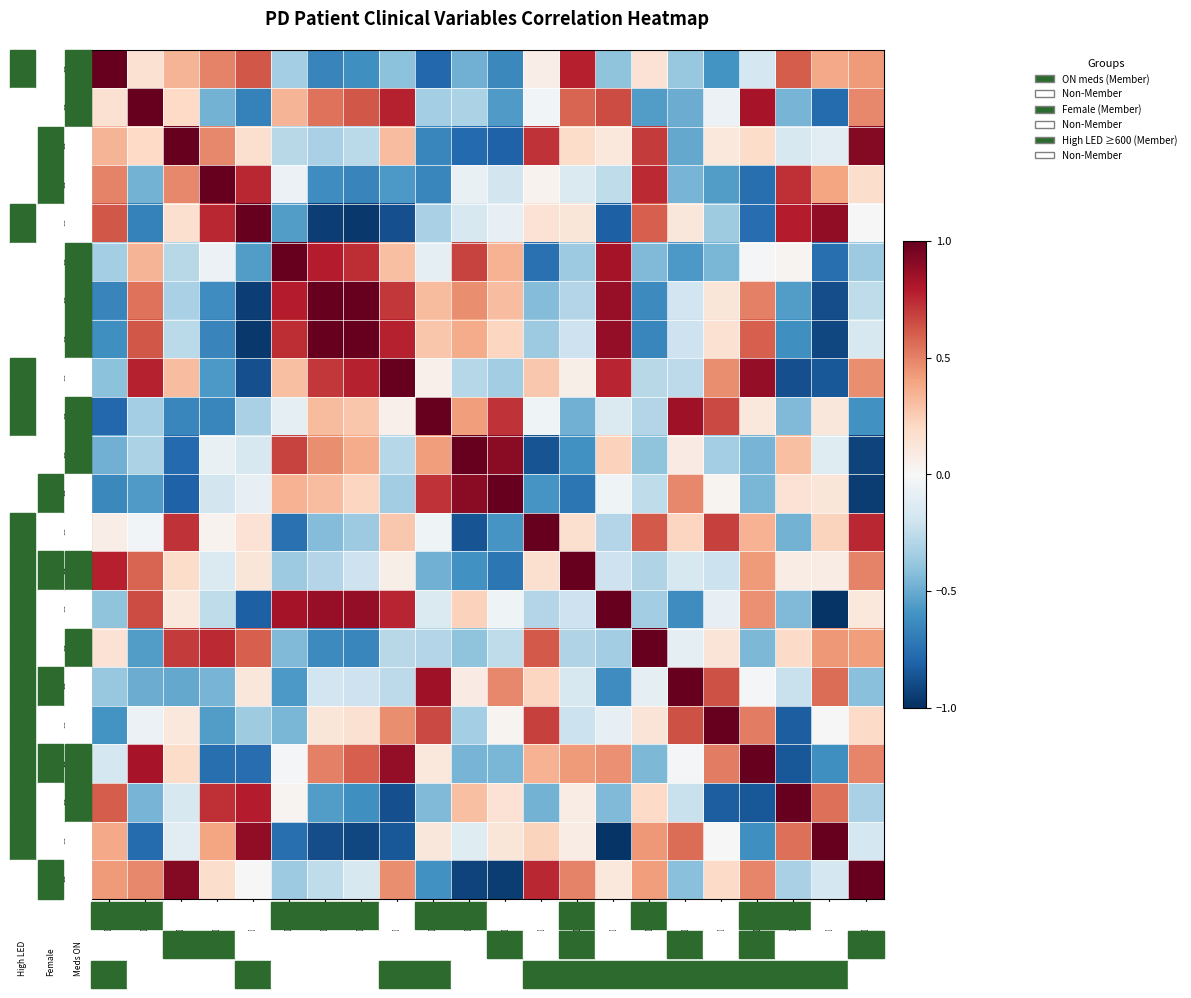

Reading right to left, list all the values displayed in this chart.

PD804: PD828=0.4	PD827=0.4	PD826=0.6	PD825=-0.2	PD824=-0.6	PD823=-0.4	PD820=0.1	PD819=-0.4	PD818=0.8	PD817=0.1	PD816=-0.6	PD815=-0.5	PD814=-0.8	PD813=-0.4	PD811=-0.6	PD810=-0.7	PD809=-0.3	PD808=0.6	PD807=0.5	PD806=0.3	PD805=0.2	PD804=1.0
PD805: PD828=0.5	PD827=-0.8	PD826=-0.5	PD825=0.8	PD824=-0.1	PD823=-0.5	PD820=-0.6	PD819=0.7	PD818=0.6	PD817=-0.0	PD816=-0.6	PD815=-0.3	PD814=-0.3	PD813=0.8	PD811=0.6	PD810=0.5	PD809=0.3	PD808=-0.7	PD807=-0.5	PD806=0.2	PD805=1.0	PD804=0.2
PD806: PD828=0.9	PD827=-0.1	PD826=-0.2	PD825=0.2	PD824=0.1	PD823=-0.5	PD820=0.7	PD819=0.1	PD818=0.2	PD817=0.7	PD816=-0.8	PD815=-0.8	PD814=-0.6	PD813=0.3	PD811=-0.3	PD810=-0.3	PD809=-0.3	PD808=0.2	PD807=0.5	PD806=1.0	PD805=0.2	PD804=0.3
PD807: PD828=0.2	PD827=0.4	PD826=0.7	PD825=-0.8	PD824=-0.6	PD823=-0.5	PD820=0.7	PD819=-0.3	PD818=-0.1	PD817=0.0	PD816=-0.2	PD815=-0.1	PD814=-0.7	PD813=-0.6	PD811=-0.7	PD810=-0.6	PD809=-0.1	PD808=0.8	PD807=1.0	PD806=0.5	PD805=-0.5	PD804=0.5
PD808: PD828=-0.0	PD827=0.9	PD826=0.8	PD825=-0.8	PD824=-0.4	PD823=0.1	PD820=0.6	PD819=-0.8	PD818=0.1	PD817=0.1	PD816=-0.1	PD815=-0.2	PD814=-0.3	PD813=-0.9	PD811=-1.0	PD810=-0.9	PD809=-0.6	PD808=1.0	PD807=0.8	PD806=0.2	PD805=-0.7	PD804=0.6
PD809: PD828=-0.4	PD827=-0.8	PD826=0.0	PD825=-0.0	PD824=-0.5	PD823=-0.6	PD820=-0.4	PD819=0.8	PD818=-0.4	PD817=-0.7	PD816=0.3	PD815=0.7	PD814=-0.1	PD813=0.3	PD811=0.7	PD810=0.8	PD809=1.0	PD808=-0.6	PD807=-0.1	PD806=-0.3	PD805=0.3	PD804=-0.3
PD810: PD828=-0.3	PD827=-0.9	PD826=-0.6	PD825=0.5	PD824=0.1	PD823=-0.2	PD820=-0.6	PD819=0.9	PD818=-0.3	PD817=-0.4	PD816=0.3	PD815=0.5	PD814=0.3	PD813=0.7	PD811=1.0	PD810=1.0	PD809=0.8	PD808=-0.9	PD807=-0.6	PD806=-0.3	PD805=0.5	PD804=-0.7
PD811: PD828=-0.2	PD827=-0.9	PD826=-0.6	PD825=0.6	PD824=0.2	PD823=-0.2	PD820=-0.7	PD819=0.9	PD818=-0.2	PD817=-0.4	PD816=0.2	PD815=0.4	PD814=0.3	PD813=0.8	PD811=1.0	PD810=1.0	PD809=0.7	PD808=-1.0	PD807=-0.7	PD806=-0.3	PD805=0.6	PD804=-0.6
PD813: PD828=0.5	PD827=-0.9	PD826=-0.9	PD825=0.9	PD824=0.5	PD823=-0.3	PD820=-0.3	PD819=0.8	PD818=0.1	PD817=0.3	PD816=-0.3	PD815=-0.3	PD814=0.0	PD813=1.0	PD811=0.8	PD810=0.7	PD809=0.3	PD808=-0.9	PD807=-0.6	PD806=0.3	PD805=0.8	PD804=-0.4
PD814: PD828=-0.6	PD827=0.1	PD826=-0.4	PD825=0.1	PD824=0.7	PD823=0.8	PD820=-0.3	PD819=-0.1	PD818=-0.5	PD817=-0.0	PD816=0.7	PD815=0.4	PD814=1.0	PD813=0.0	PD811=0.3	PD810=0.3	PD809=-0.1	PD808=-0.3	PD807=-0.7	PD806=-0.6	PD805=-0.3	PD804=-0.8
PD815: PD828=-0.9	PD827=-0.1	PD826=0.3	PD825=-0.5	PD824=-0.3	PD823=0.1	PD820=-0.4	PD819=0.2	PD818=-0.6	PD817=-0.9	PD816=0.9	PD815=1.0	PD814=0.4	PD813=-0.3	PD811=0.4	PD810=0.5	PD809=0.7	PD808=-0.2	PD807=-0.1	PD806=-0.8	PD805=-0.3	PD804=-0.5
PD816: PD828=-1.0	PD827=0.1	PD826=0.1	PD825=-0.5	PD824=0.0	PD823=0.5	PD820=-0.3	PD819=-0.0	PD818=-0.7	PD817=-0.6	PD816=1.0	PD815=0.9	PD814=0.7	PD813=-0.3	PD811=0.2	PD810=0.3	PD809=0.3	PD808=-0.1	PD807=-0.2	PD806=-0.8	PD805=-0.6	PD804=-0.6
PD817: PD828=0.8	PD827=0.2	PD826=-0.5	PD825=0.3	PD824=0.7	PD823=0.2	PD820=0.6	PD819=-0.3	PD818=0.2	PD817=1.0	PD816=-0.6	PD815=-0.9	PD814=-0.0	PD813=0.3	PD811=-0.4	PD810=-0.4	PD809=-0.7	PD808=0.1	PD807=0.0	PD806=0.7	PD805=-0.0	PD804=0.1
PD818: PD828=0.5	PD827=0.1	PD826=0.1	PD825=0.4	PD824=-0.2	PD823=-0.2	PD820=-0.3	PD819=-0.2	PD818=1.0	PD817=0.2	PD816=-0.7	PD815=-0.6	PD814=-0.5	PD813=0.1	PD811=-0.2	PD810=-0.3	PD809=-0.4	PD808=0.1	PD807=-0.1	PD806=0.2	PD805=0.6	PD804=0.8
PD819: PD828=0.1	PD827=-1.0	PD826=-0.4	PD825=0.5	PD824=-0.1	PD823=-0.6	PD820=-0.3	PD819=1.0	PD818=-0.2	PD817=-0.3	PD816=-0.0	PD815=0.2	PD814=-0.1	PD813=0.8	PD811=0.9	PD810=0.9	PD809=0.8	PD808=-0.8	PD807=-0.3	PD806=0.1	PD805=0.7	PD804=-0.4
PD820: PD828=0.4	PD827=0.4	PD826=0.2	PD825=-0.4	PD824=0.1	PD823=-0.1	PD820=1.0	PD819=-0.3	PD818=-0.3	PD817=0.6	PD816=-0.3	PD815=-0.4	PD814=-0.3	PD813=-0.3	PD811=-0.7	PD810=-0.6	PD809=-0.4	PD808=0.6	PD807=0.7	PD806=0.7	PD805=-0.6	PD804=0.1
PD823: PD828=-0.4	PD827=0.6	PD826=-0.2	PD825=-0.0	PD824=0.6	PD823=1.0	PD820=-0.1	PD819=-0.6	PD818=-0.2	PD817=0.2	PD816=0.5	PD815=0.1	PD814=0.8	PD813=-0.3	PD811=-0.2	PD810=-0.2	PD809=-0.6	PD808=0.1	PD807=-0.5	PD806=-0.5	PD805=-0.5	PD804=-0.4
PD824: PD828=0.2	PD827=-0.0	PD826=-0.8	PD825=0.5	PD824=1.0	PD823=0.6	PD820=0.1	PD819=-0.1	PD818=-0.2	PD817=0.7	PD816=0.0	PD815=-0.3	PD814=0.7	PD813=0.5	PD811=0.2	PD810=0.1	PD809=-0.5	PD808=-0.4	PD807=-0.6	PD806=0.1	PD805=-0.1	PD804=-0.6
PD825: PD828=0.5	PD827=-0.6	PD826=-0.8	PD825=1.0	PD824=0.5	PD823=-0.0	PD820=-0.4	PD819=0.5	PD818=0.4	PD817=0.3	PD816=-0.5	PD815=-0.5	PD814=0.1	PD813=0.9	PD811=0.6	PD810=0.5	PD809=-0.0	PD808=-0.8	PD807=-0.8	PD806=0.2	PD805=0.8	PD804=-0.2
PD826: PD828=-0.3	PD827=0.6	PD826=1.0	PD825=-0.8	PD824=-0.8	PD823=-0.2	PD820=0.2	PD819=-0.4	PD818=0.1	PD817=-0.5	PD816=0.1	PD815=0.3	PD814=-0.4	PD813=-0.9	PD811=-0.6	PD810=-0.6	PD809=0.0	PD808=0.8	PD807=0.7	PD806=-0.2	PD805=-0.5	PD804=0.6
PD827: PD828=-0.2	PD827=1.0	PD826=0.6	PD825=-0.6	PD824=-0.0	PD823=0.6	PD820=0.4	PD819=-1.0	PD818=0.1	PD817=0.2	PD816=0.1	PD815=-0.1	PD814=0.1	PD813=-0.9	PD811=-0.9	PD810=-0.9	PD809=-0.8	PD808=0.9	PD807=0.4	PD806=-0.1	PD805=-0.8	PD804=0.4
PD828: PD828=1.0	PD827=-0.2	PD826=-0.3	PD825=0.5	PD824=0.2	PD823=-0.4	PD820=0.4	PD819=0.1	PD818=0.5	PD817=0.8	PD816=-1.0	PD815=-0.9	PD814=-0.6	PD813=0.5	PD811=-0.2	PD810=-0.3	PD809=-0.4	PD808=-0.0	PD807=0.2	PD806=0.9	PD805=0.5	PD804=0.4